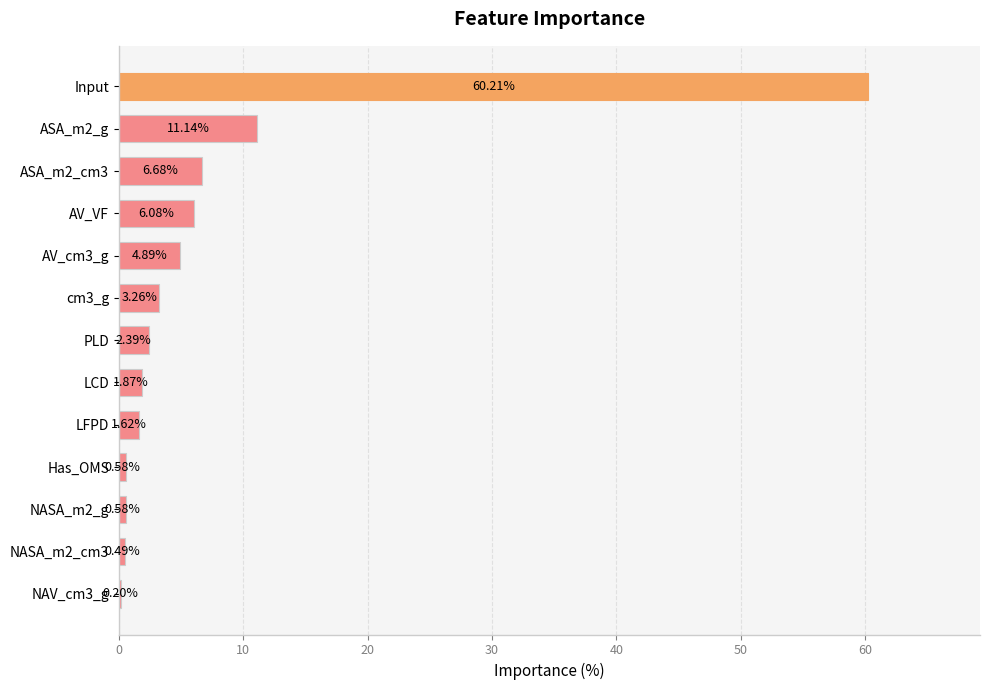

What is the ratio of the value at AV_VF to the value at ASA_m2_cm3?

0.9